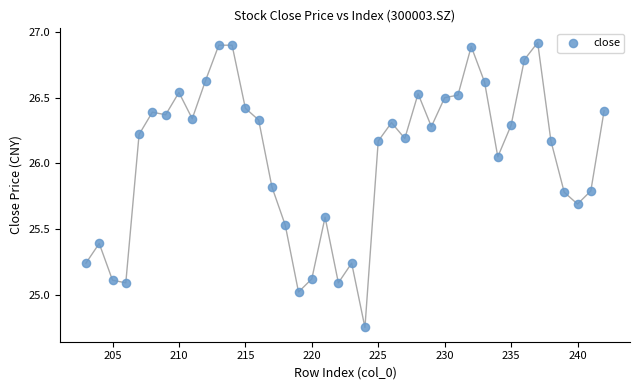

What is the range of X values (max minus min)?

39.0